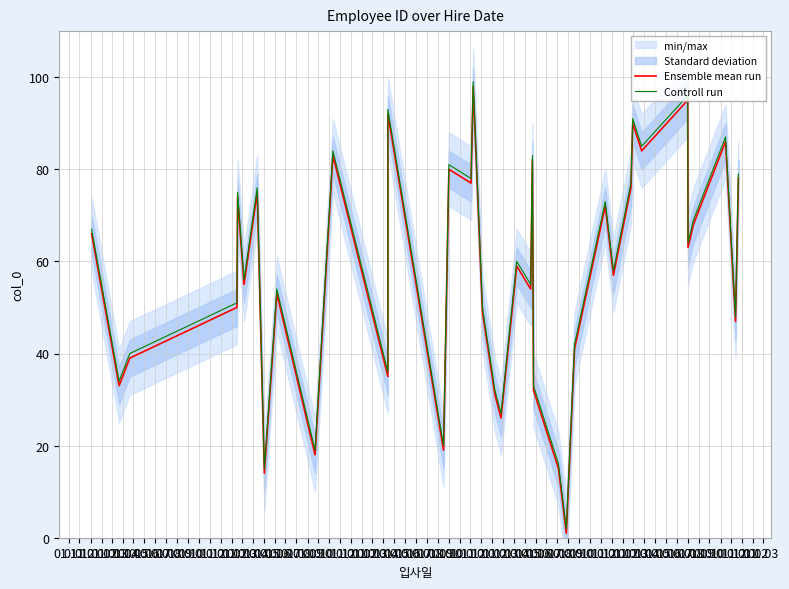

What is the average value of the Ensemble mean run series?

57